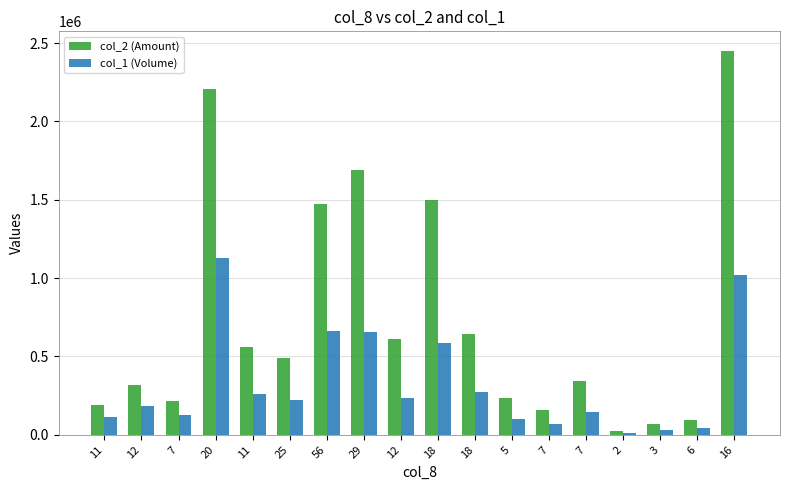

How many distinct data groups are displayed?

2